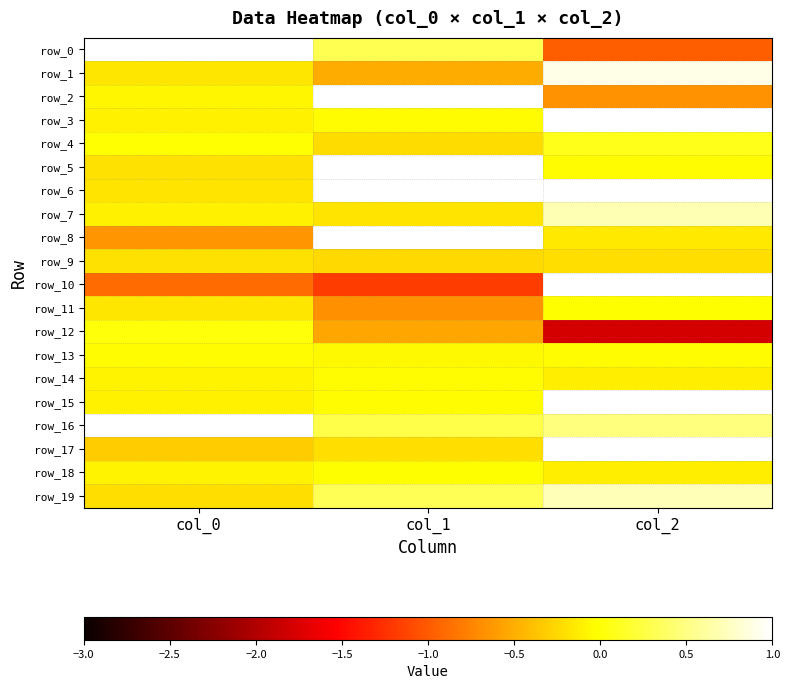

What is the sum of all row_11 values?

-0.9